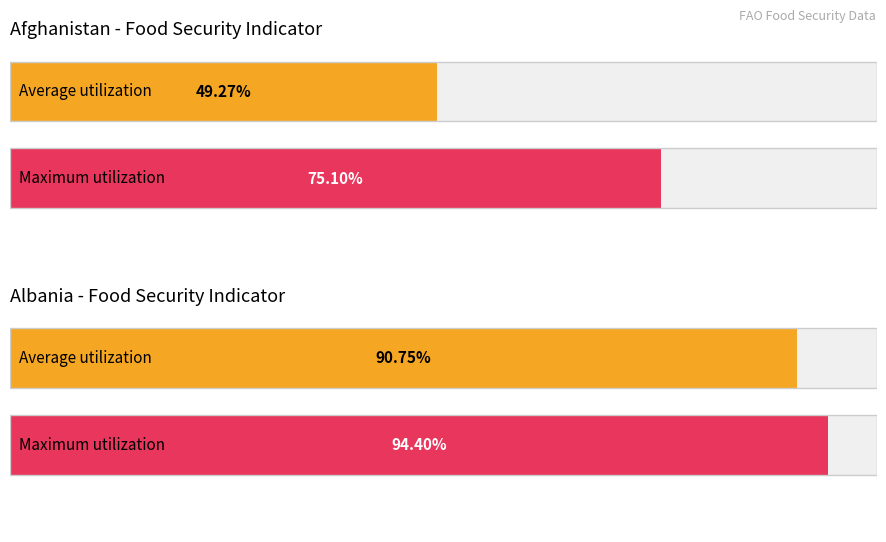

At Albania 2006, list the series in order from smallest to largest.

Average utilization, Maximum utilization